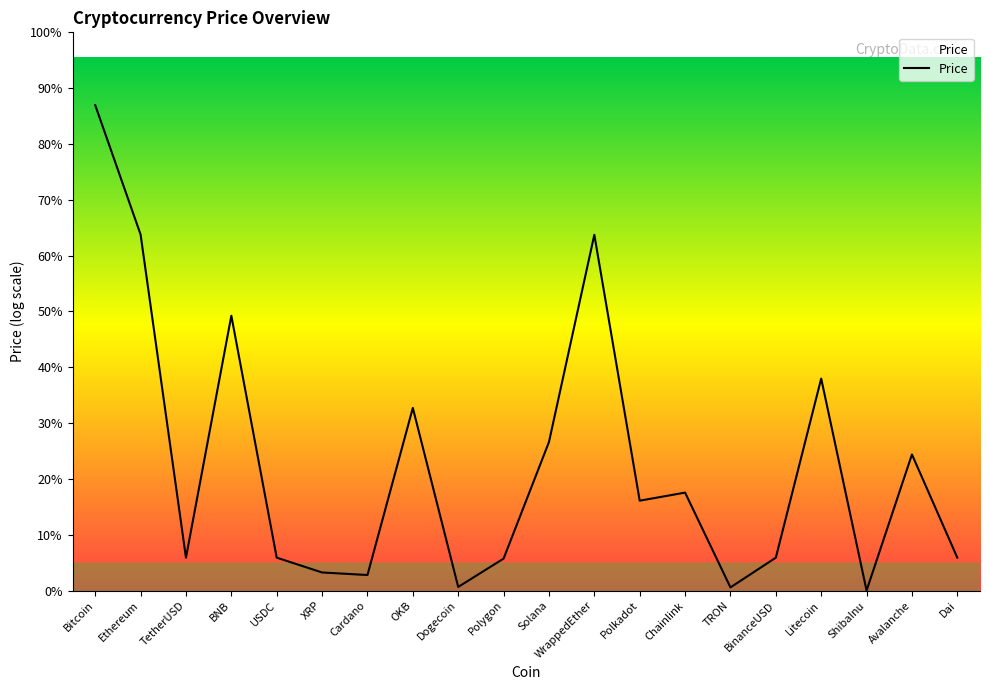

What position from the left is TRON?

15